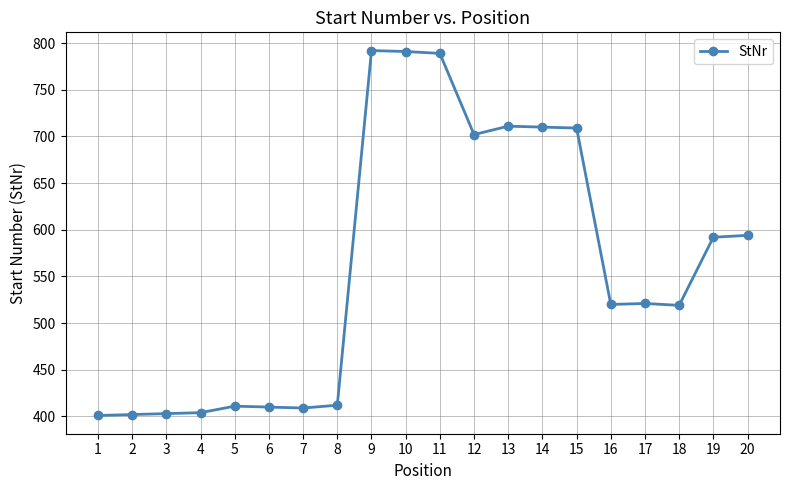

True or false: there are more than 0 points higher than both neighbors.

True